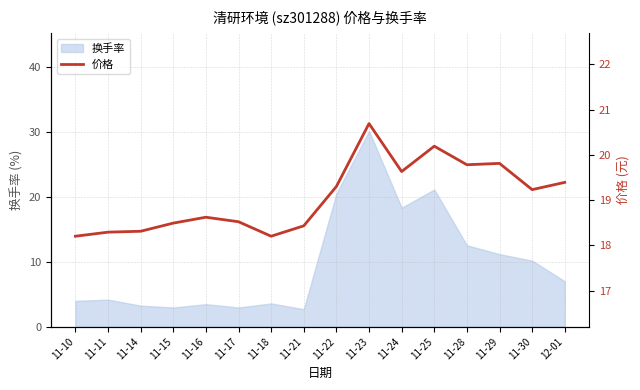

How many data points are less than 19?

8